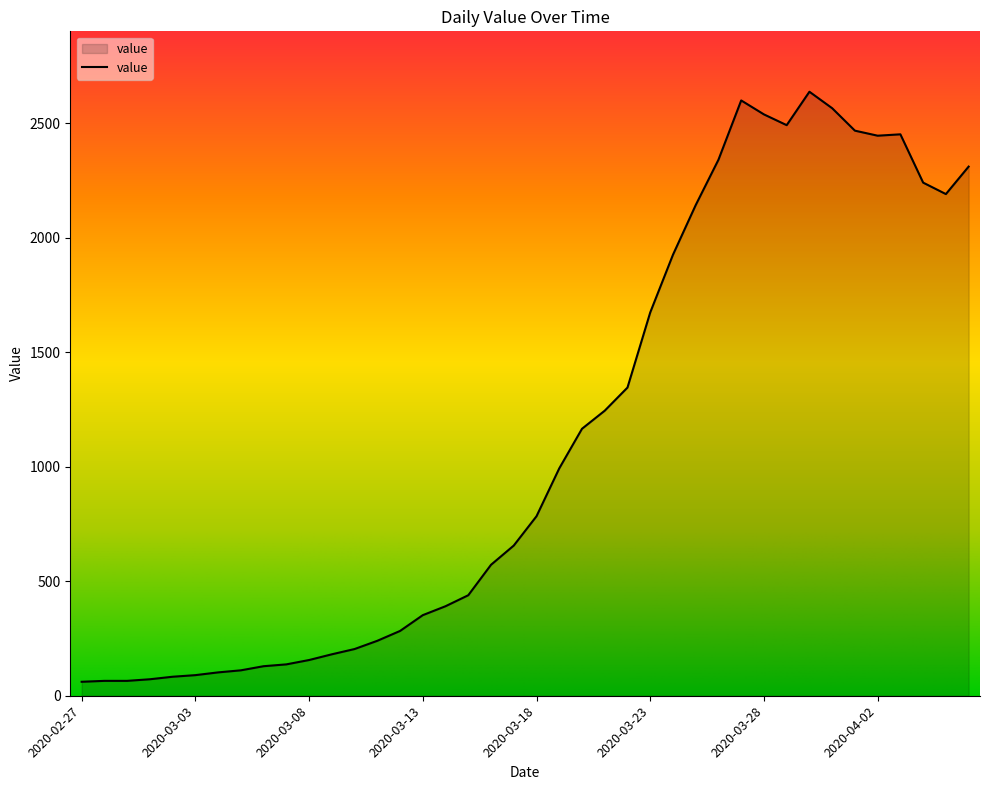

What is the difference between the maximum and minimum values?

2577